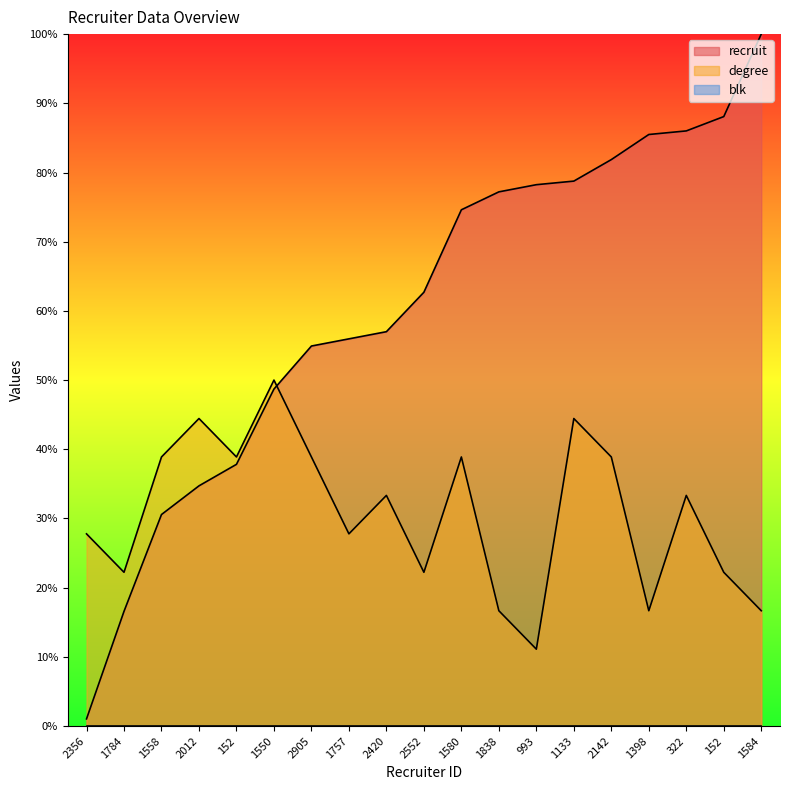

At which category is the sum across all series the highest?

1133